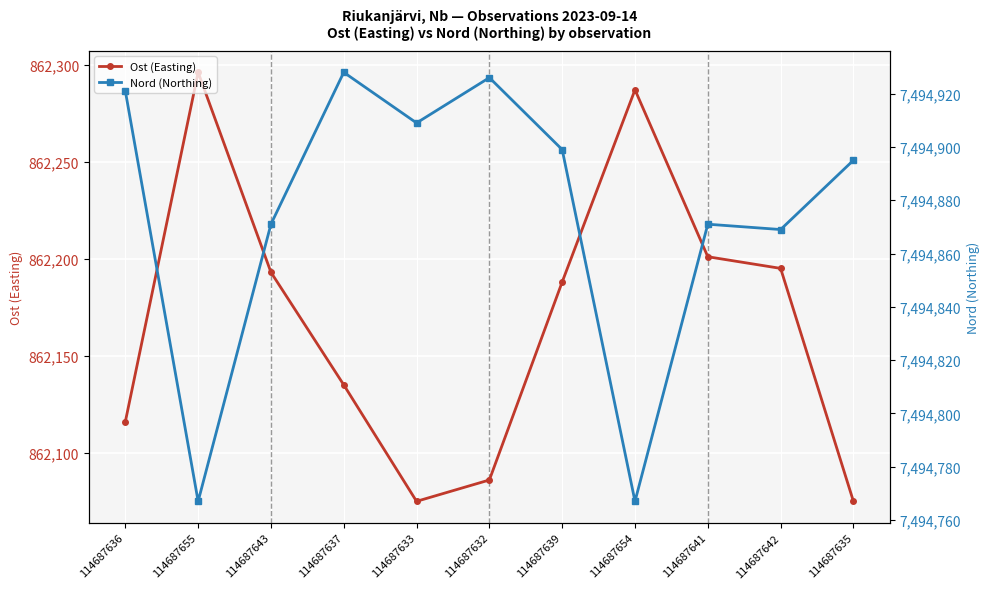

Rank the categories by Ost (Easting) value from highest to lowest.

114687655, 114687654, 114687641, 114687642, 114687643, 114687639, 114687637, 114687636, 114687632, 114687633, 114687635